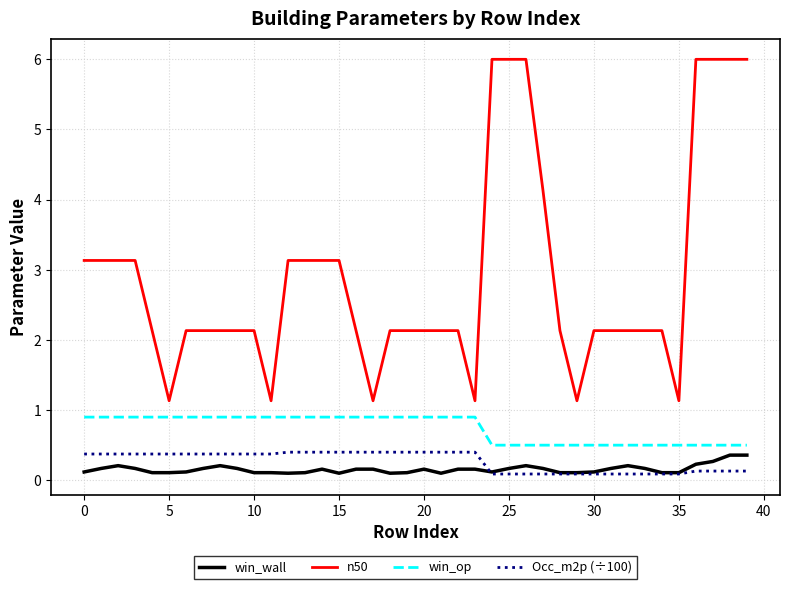

What is the highest value of the Occ_m2p (÷100) series?

0.4